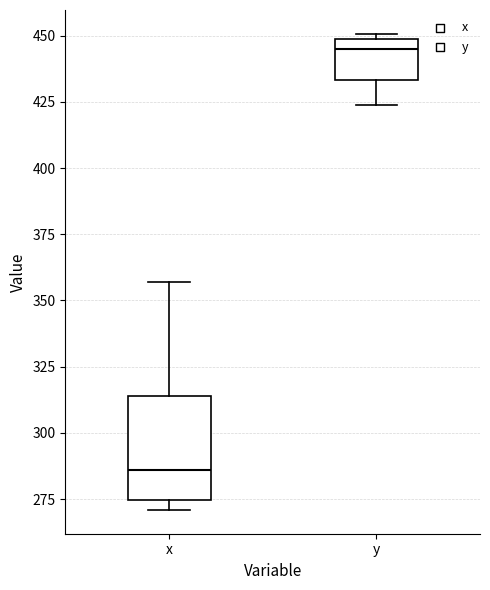

Which box is the tallest, from its lower edge to its upper edge?

x